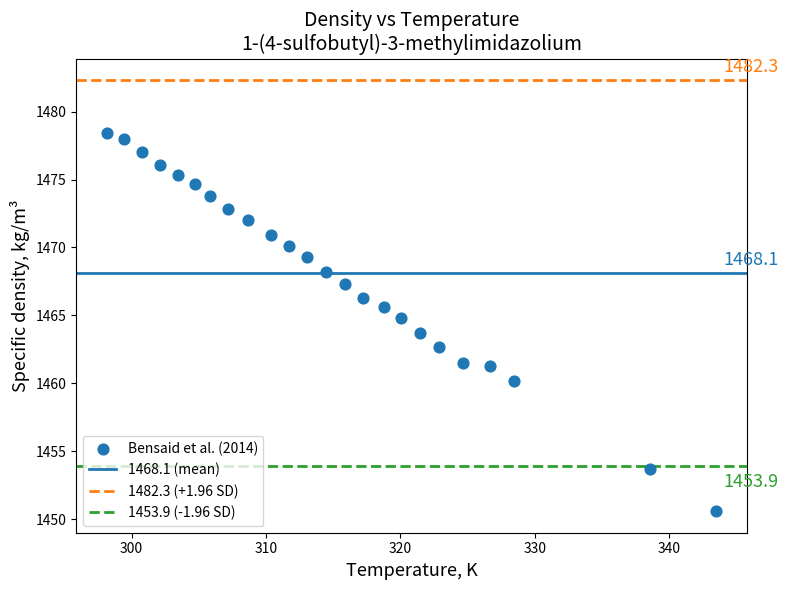

What is the range of Y values (max minus min)?

27.8